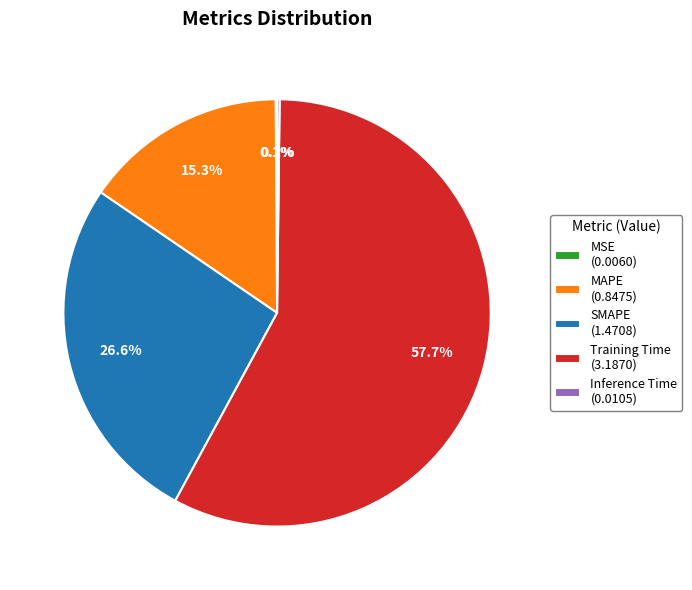

Does Training Time represent more than half of the total?

Yes